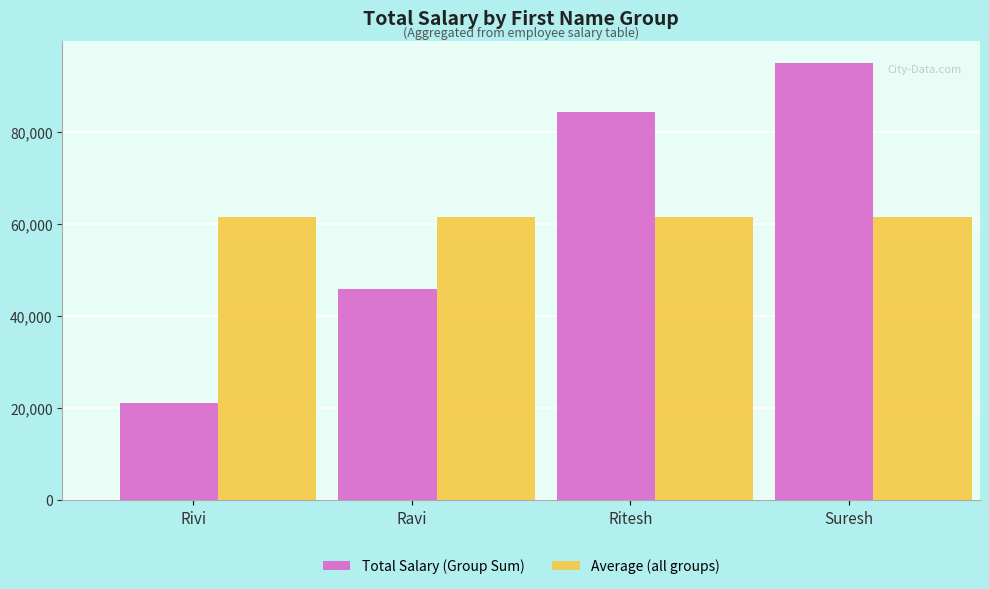

What is the label of the 2nd bar from the left?

Ravi